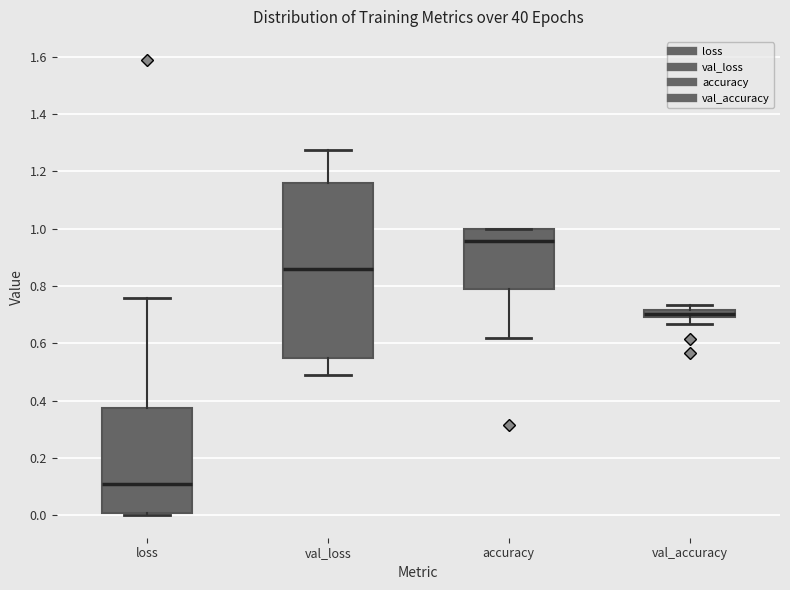

Where does the lower whisker of the box for val_accuracy end on the y-axis? The values are not printed on the chart, so give them approximately, as read against the axis.

0.66